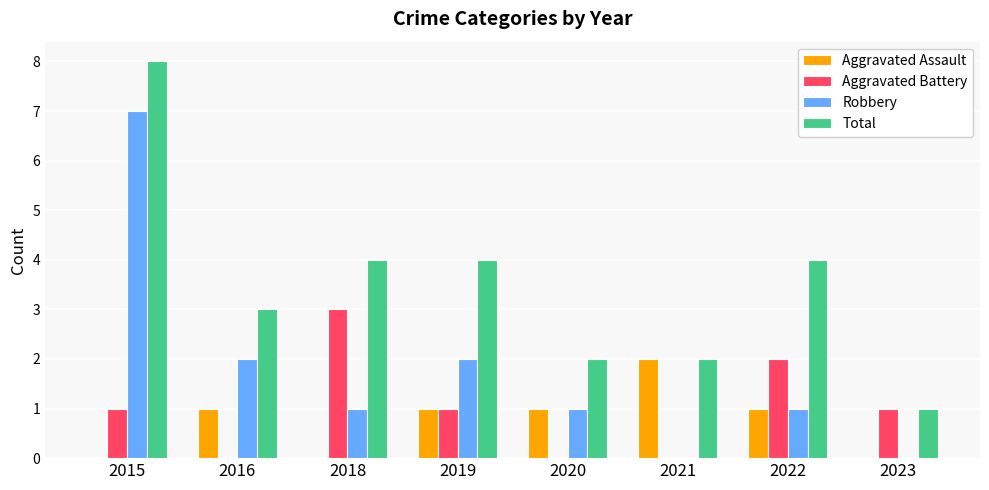

Between 2018 and 2019, which series saw the biggest shift?

Aggravated Battery